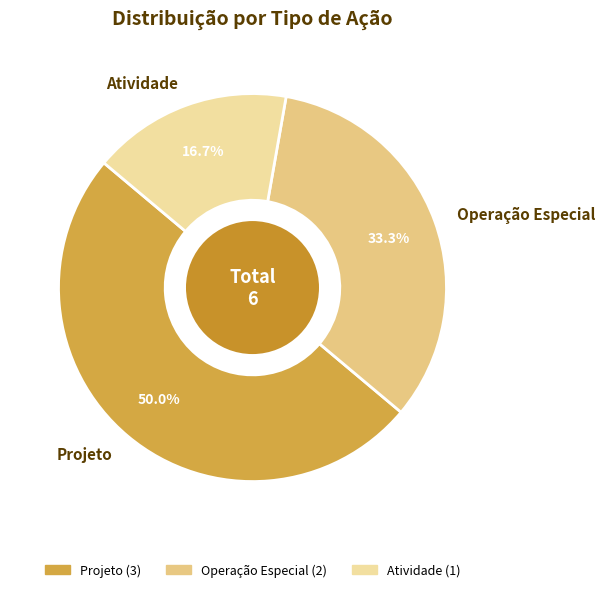

Rank the categories by value from highest to lowest.

Projeto, Operação Especial, Atividade